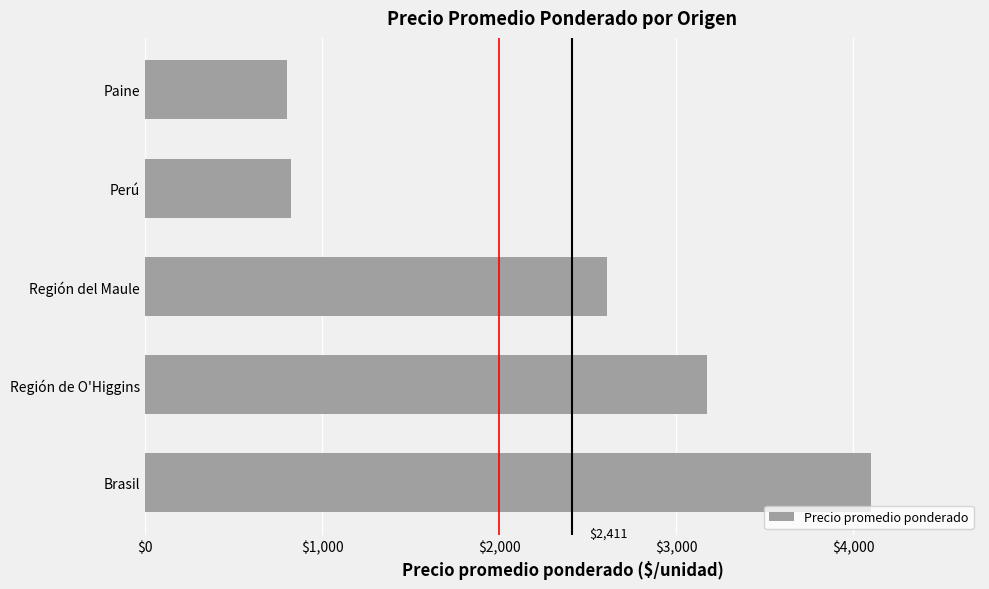

What is the difference between the values at Región de O'Higgins and Brasil?

925